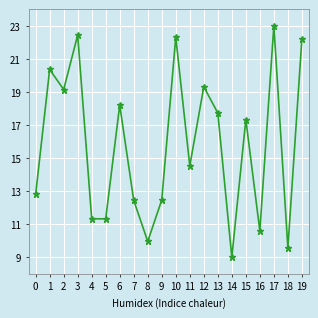

The value at 12 is 28.2. True or false?

False